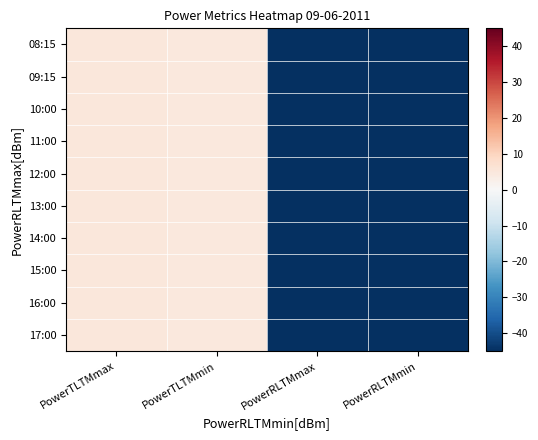

Which has a higher value, PowerRLTMmax or PowerTLTMmax?

PowerTLTMmax